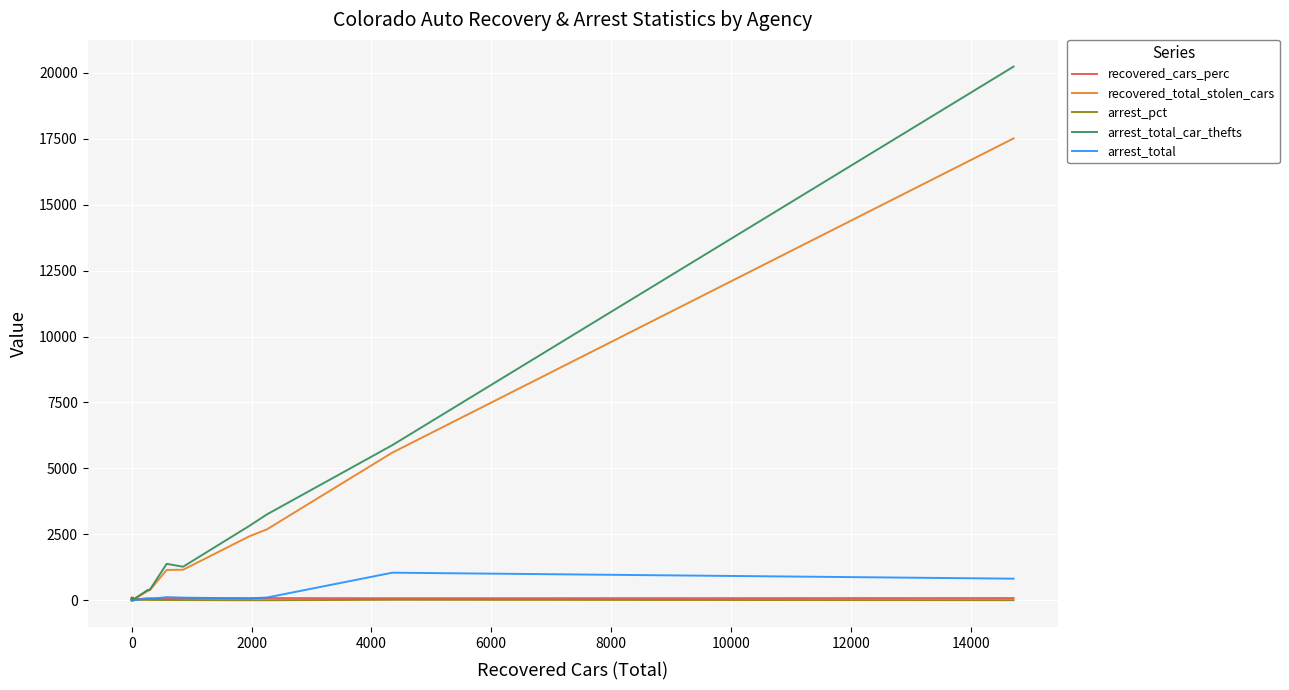

What is the highest value of the arrest_total series?

1046.0